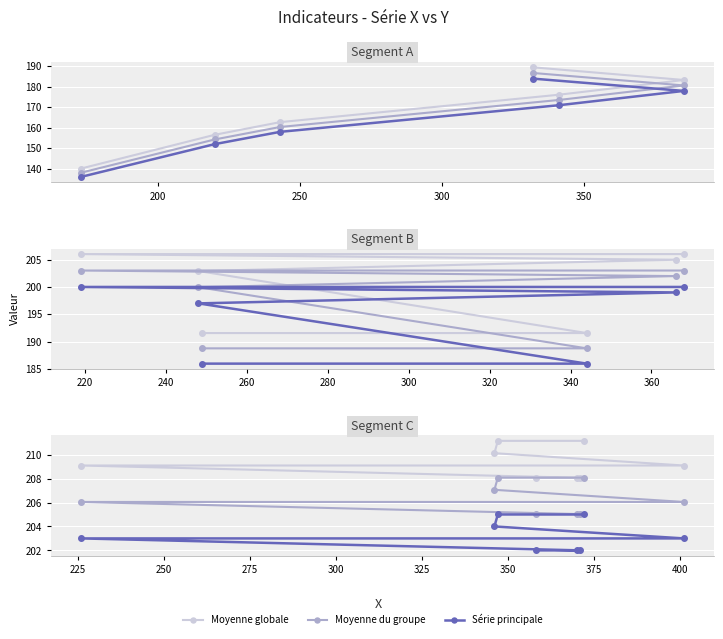

Rank the series by their average value, from lowest to highest.

Série principale, Moyenne du groupe, Moyenne globale